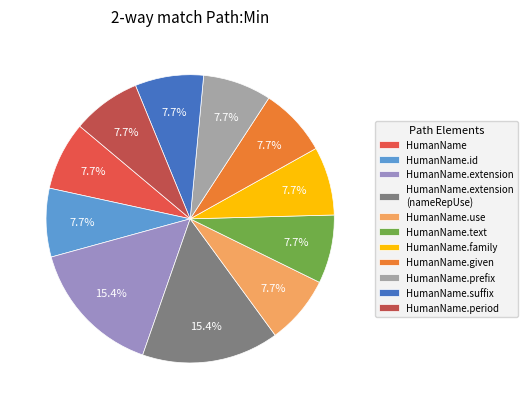

Does HumanName.use account for over 50% of the chart?

No